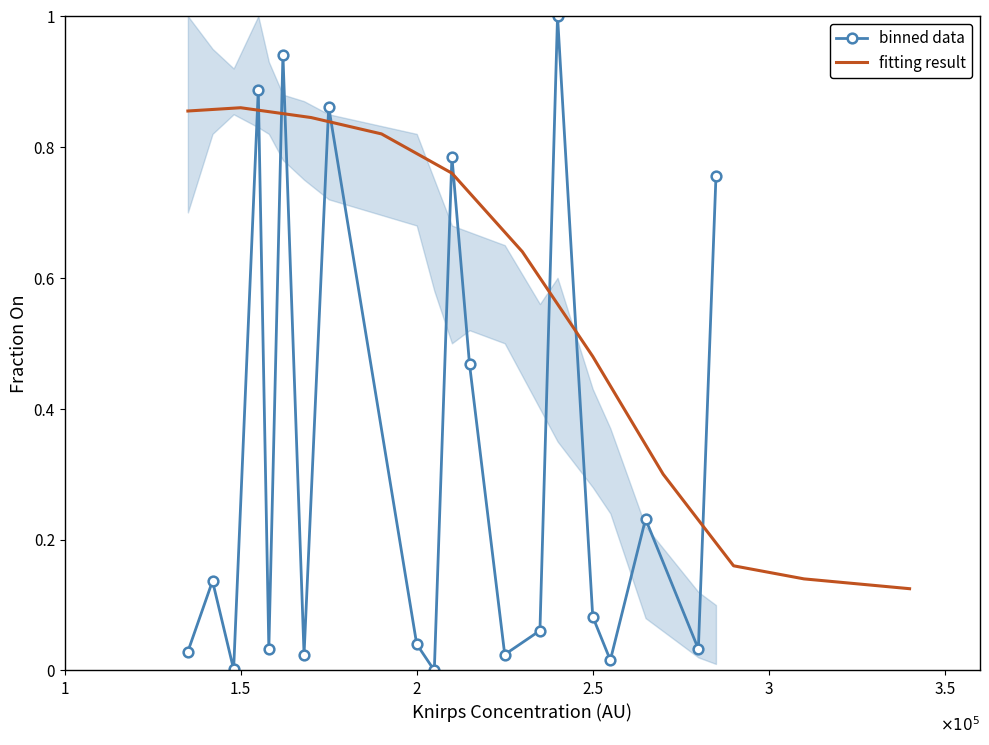

Does the chart have visible grid lines?

No